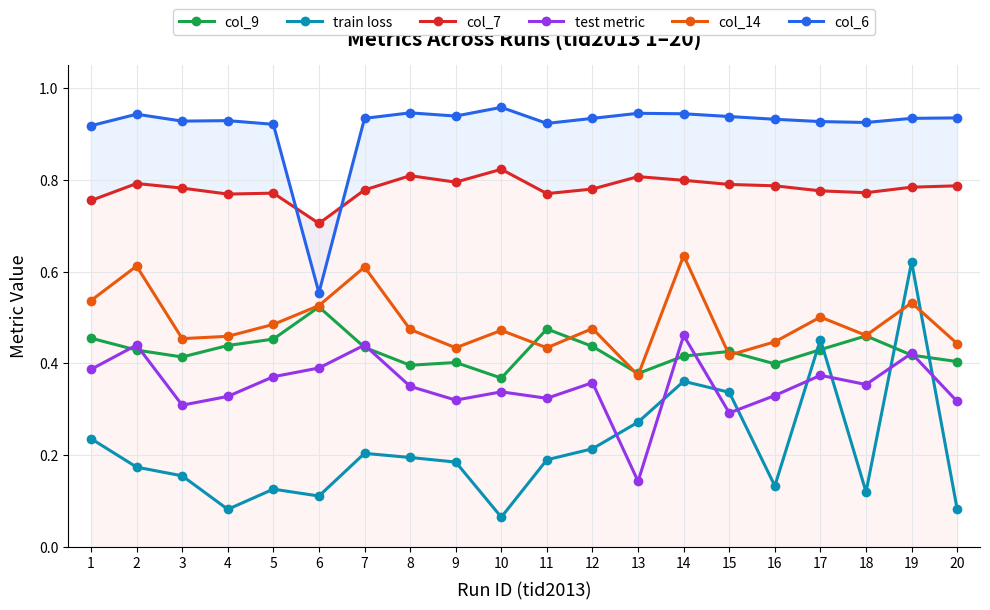

Reading left to right, extract all data points from this chart.

col_9: 1=0.5	2=0.4	3=0.4	4=0.4	5=0.5	6=0.5	7=0.4	8=0.4	9=0.4	10=0.4	11=0.5	12=0.4	13=0.4	14=0.4	15=0.4	16=0.4	17=0.4	18=0.5	19=0.4	20=0.4
train loss: 1=0.2	2=0.2	3=0.2	4=0.1	5=0.1	6=0.1	7=0.2	8=0.2	9=0.2	10=0.1	11=0.2	12=0.2	13=0.3	14=0.4	15=0.3	16=0.1	17=0.5	18=0.1	19=0.6	20=0.1
col_7: 1=0.8	2=0.8	3=0.8	4=0.8	5=0.8	6=0.7	7=0.8	8=0.8	9=0.8	10=0.8	11=0.8	12=0.8	13=0.8	14=0.8	15=0.8	16=0.8	17=0.8	18=0.8	19=0.8	20=0.8
test metric: 1=0.4	2=0.4	3=0.3	4=0.3	5=0.4	6=0.4	7=0.4	8=0.3	9=0.3	10=0.3	11=0.3	12=0.4	13=0.1	14=0.5	15=0.3	16=0.3	17=0.4	18=0.4	19=0.4	20=0.3
col_14: 1=0.5	2=0.6	3=0.5	4=0.5	5=0.5	6=0.5	7=0.6	8=0.5	9=0.4	10=0.5	11=0.4	12=0.5	13=0.4	14=0.6	15=0.4	16=0.4	17=0.5	18=0.5	19=0.5	20=0.4
col_6: 1=0.9	2=0.9	3=0.9	4=0.9	5=0.9	6=0.6	7=0.9	8=0.9	9=0.9	10=1.0	11=0.9	12=0.9	13=0.9	14=0.9	15=0.9	16=0.9	17=0.9	18=0.9	19=0.9	20=0.9